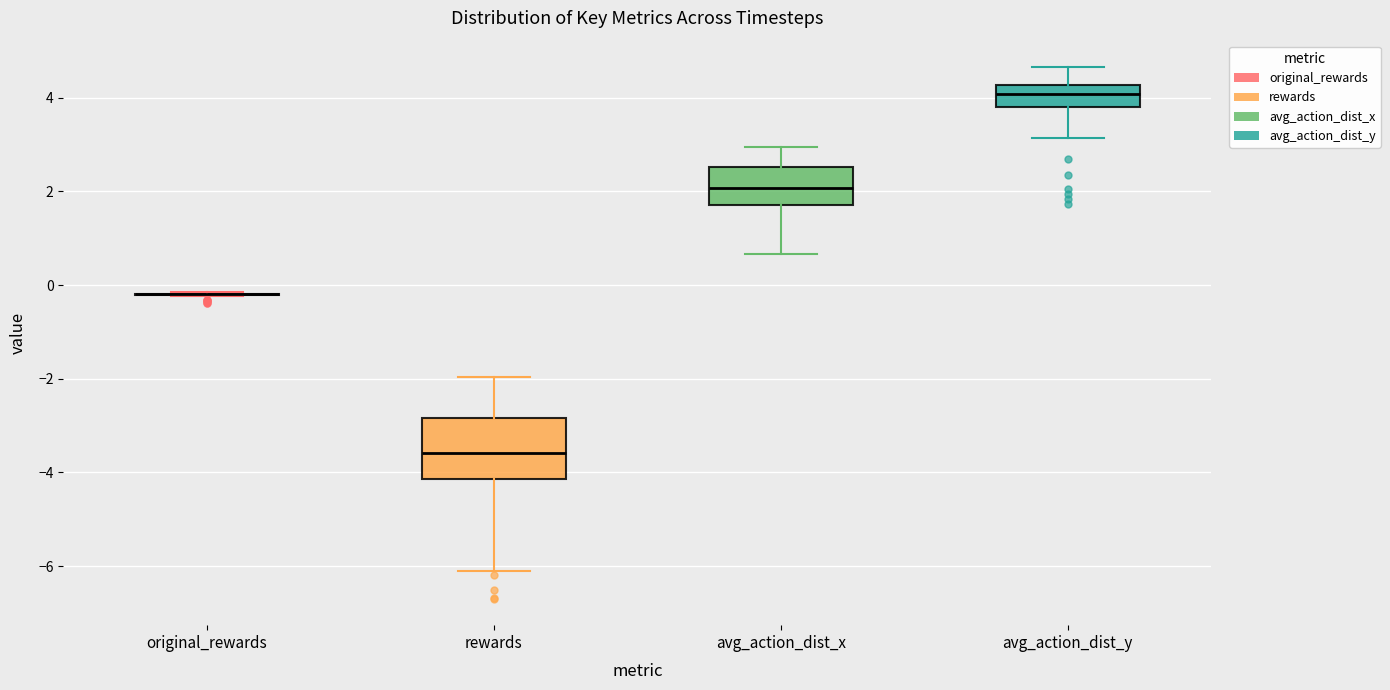

Which box is the tallest, from its lower edge to its upper edge?

rewards